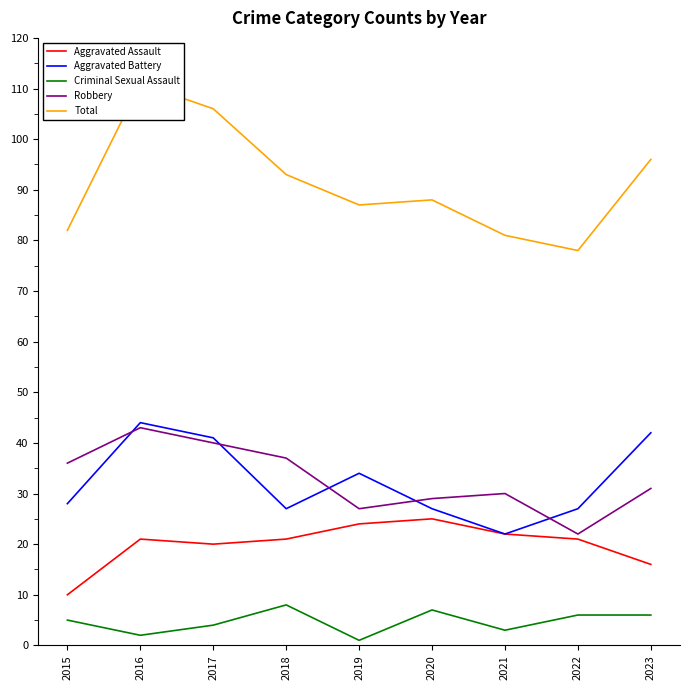

Where is the first local minimum for Aggravated Battery?

2018